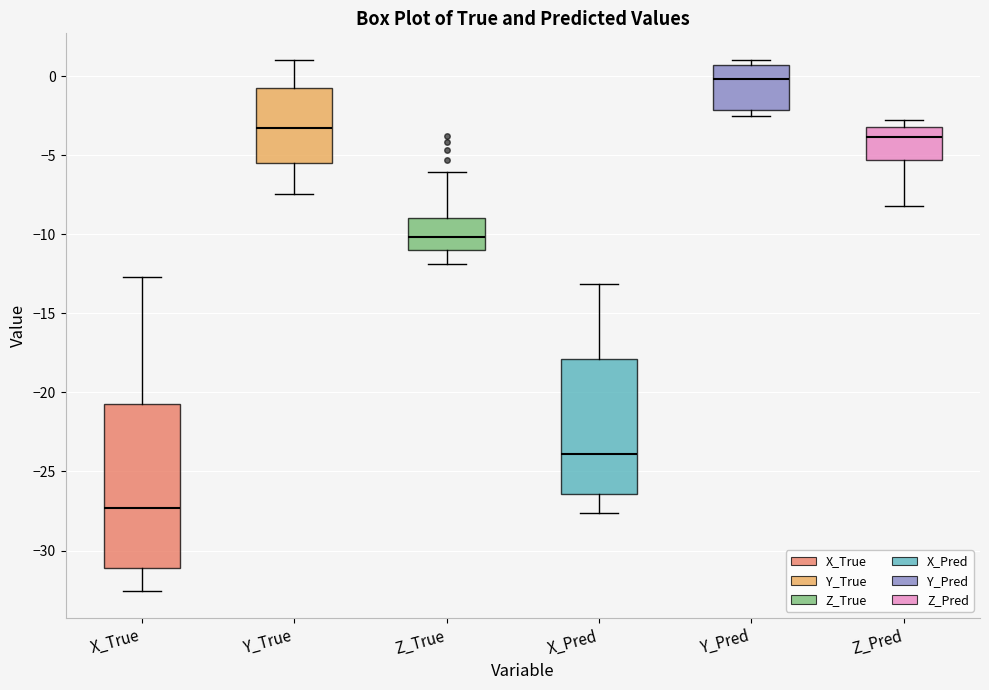

Reading left to right, read every box against the y-axis: the position of its median line, the range the box covers, and the ends of its whiskers. The values are not printed on the chart, so give them approximately, as read against the axis.

X_True: median -27.5, box -31.0 to -20.5, whiskers -32.5 to -12.5
Y_True: median -3.5, box -5.5 to -0.5, whiskers -7.5 to 1.0
Z_True: median -10.0, box -11.0 to -9.0, whiskers -12.0 to -6.0
X_Pred: median -24.0, box -26.5 to -18.0, whiskers -27.5 to -13.0
Y_Pred: median 0.0, box -2.0 to 0.5, whiskers -2.5 to 1.0
Z_Pred: median -4.0, box -5.5 to -3.0, whiskers -8.0 to -3.0 (just above the box's upper edge)